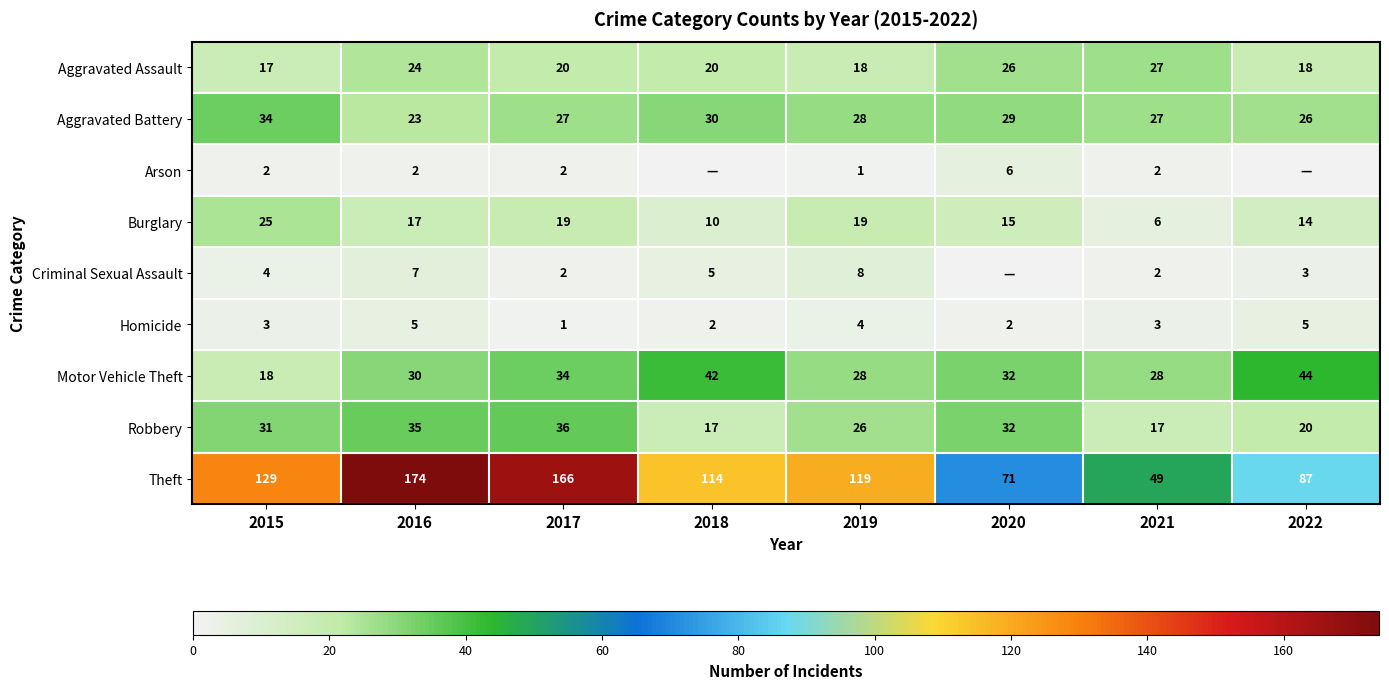

At which label does Aggravated Assault reach its peak?

2021